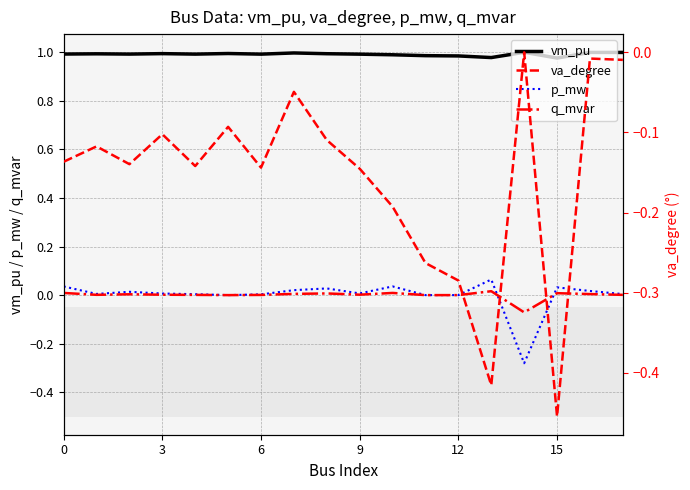

True or false: q_mvar and vm_pu cross at least once.

False